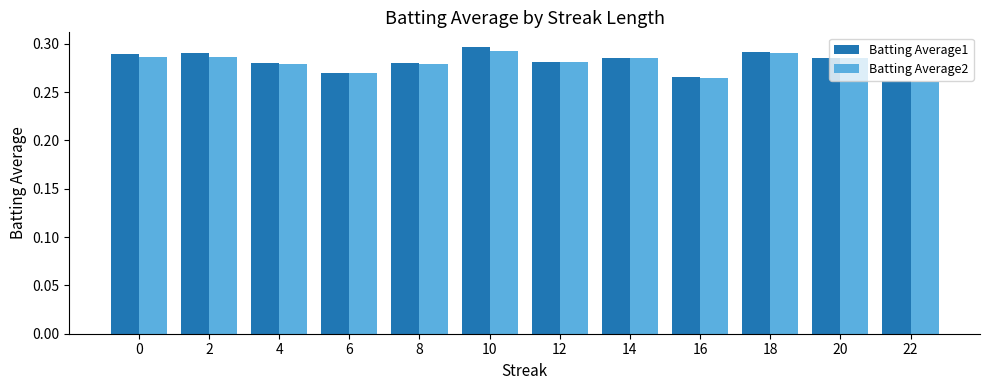

How many Batting Average2 values are between 0 and 1?

12